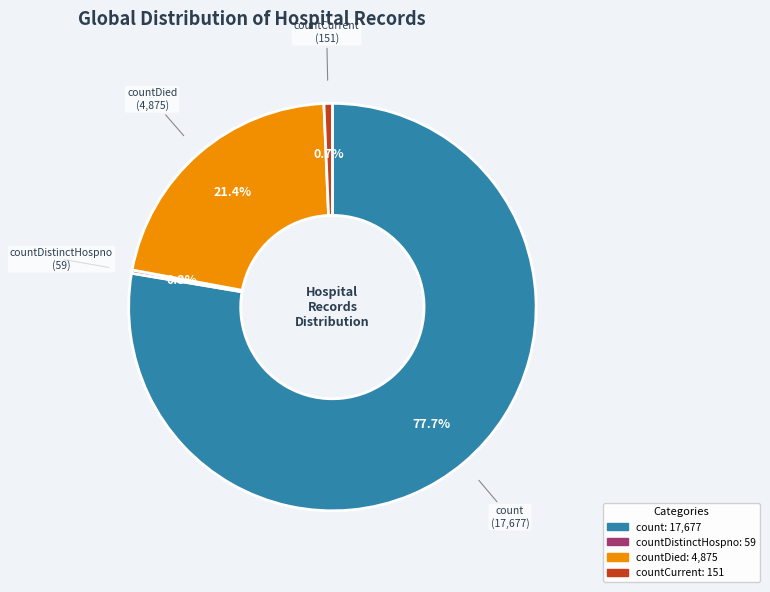

Does any single category account for the majority?

Yes